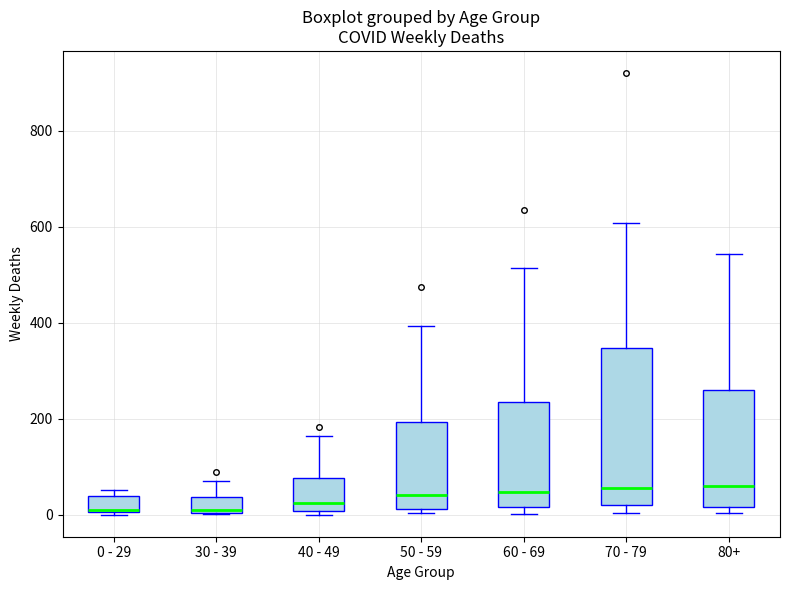

Reading left to right, transcribe this box plot: for each box, give where its median line is, the range the box spans, and where its two whiskers end, as read against the y-axis. The values are not printed on the chart, so give them approximately, as read against the axis.

0 - 29: median 20, box 0 to 40, whiskers 0 to 60
30 - 39: median 20, box 0 to 40, whiskers 0 to 80
40 - 49: median 20, box 0 to 80, whiskers 0 (just below the box's lower edge) to 160
50 - 59: median 40, box 20 to 200, whiskers 0 to 400
60 - 69: median 40, box 20 to 240, whiskers 0 to 520
70 - 79: median 60, box 20 to 340, whiskers 0 to 600
80+: median 60, box 20 to 260, whiskers 0 to 540